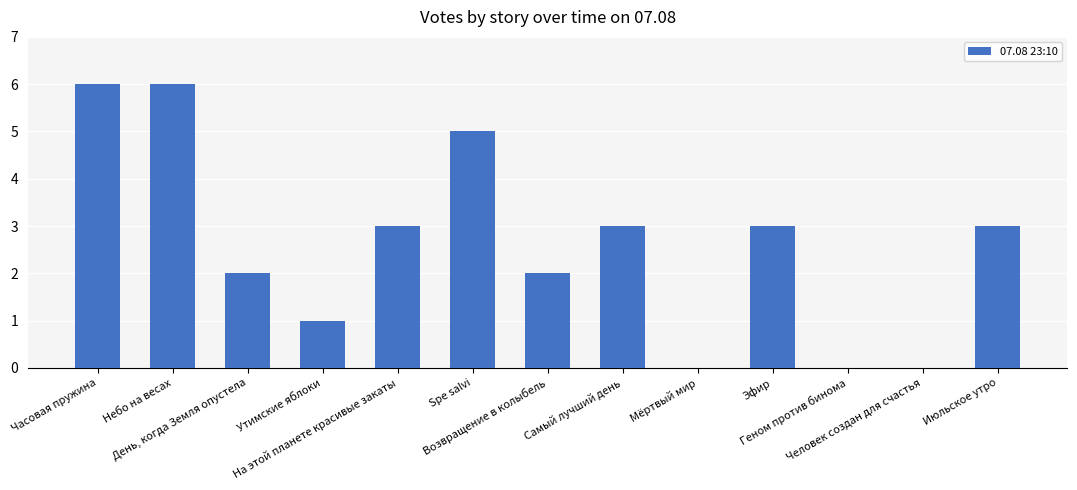

What is the sum of all values?

34